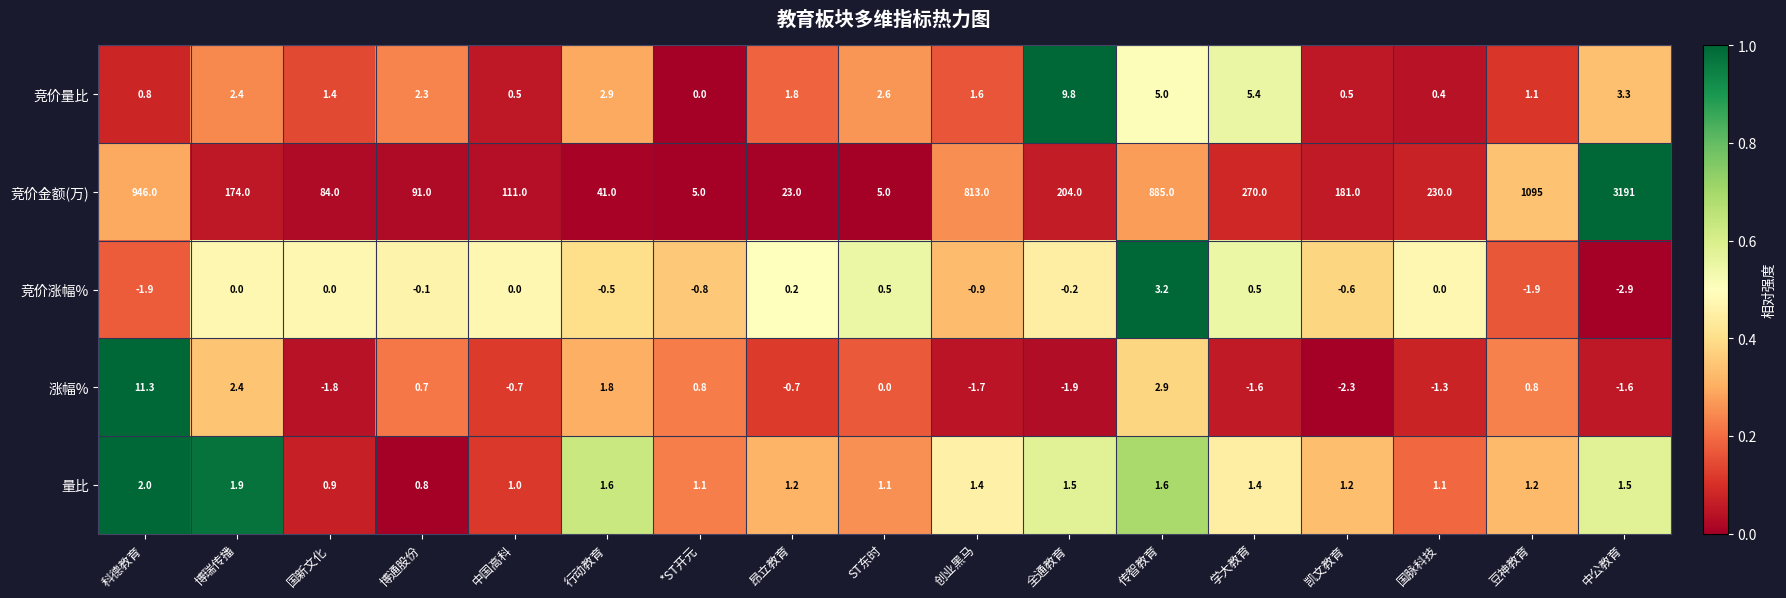

Which category has the lowest value across all series?

中公教育